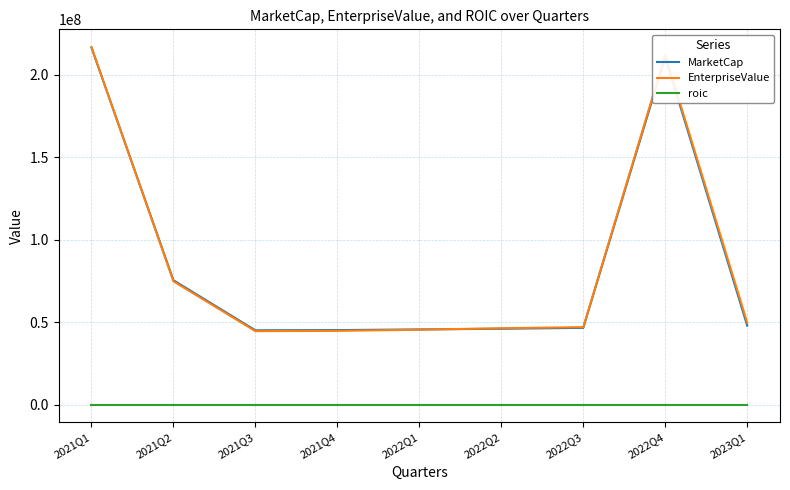

What is the average value of the EnterpriseValue series?

86828727.2